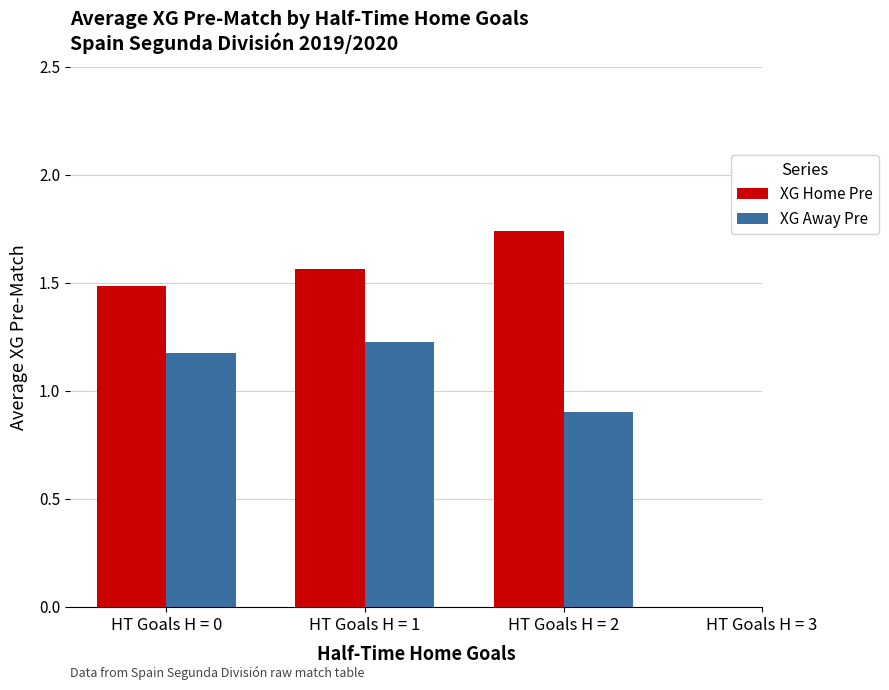

At which category is the sum across all series the highest?

HT Goals H = 1